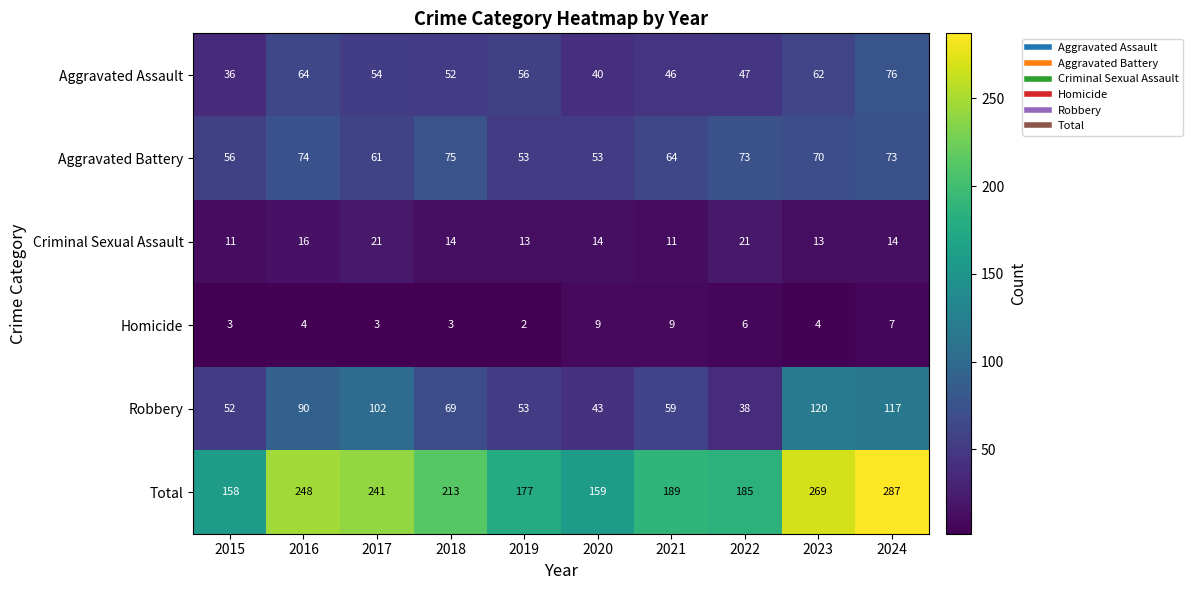

Count the Criminal Sexual Assault values in the range 13 to 16.

6